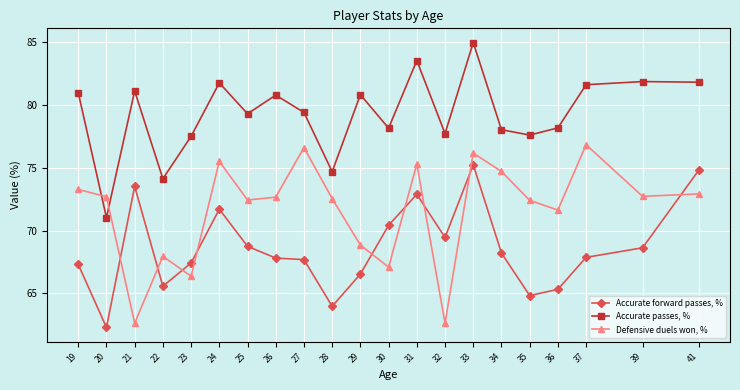

Count the number of categories in the chart.

21